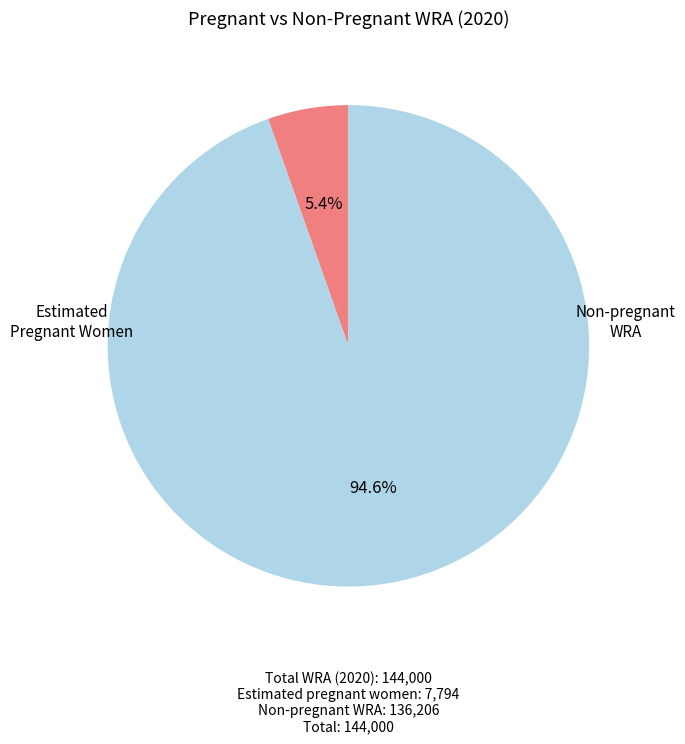

Is there any slice that represents more than half of the pie?

Yes